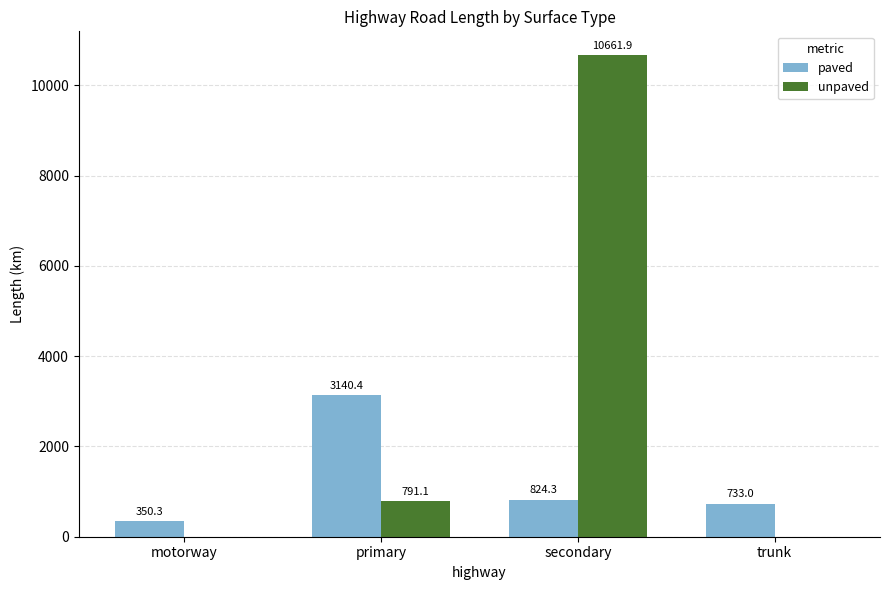

Between motorway and primary, which series saw the biggest shift?

paved